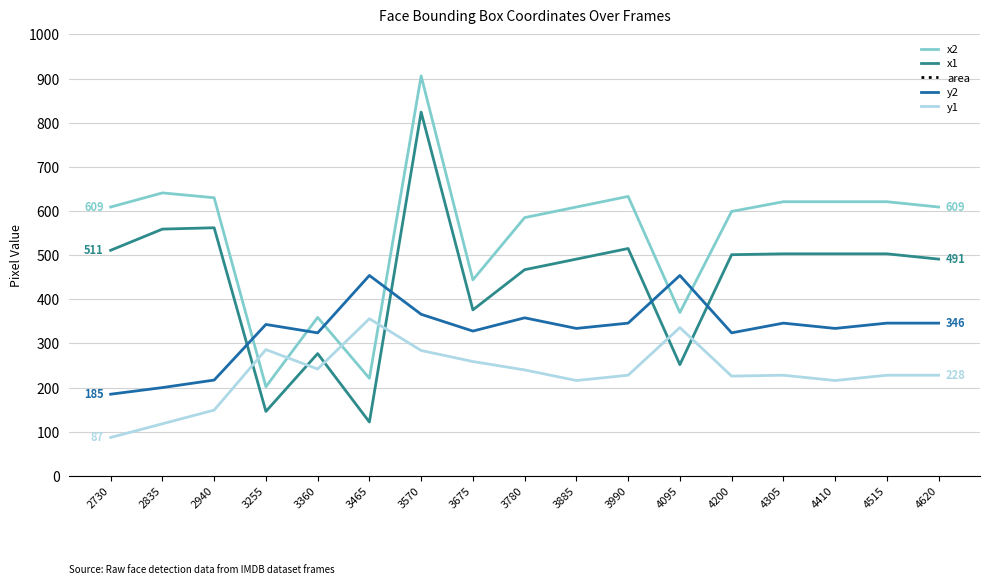

Which series changed the most between 4305 and 4620?

x2